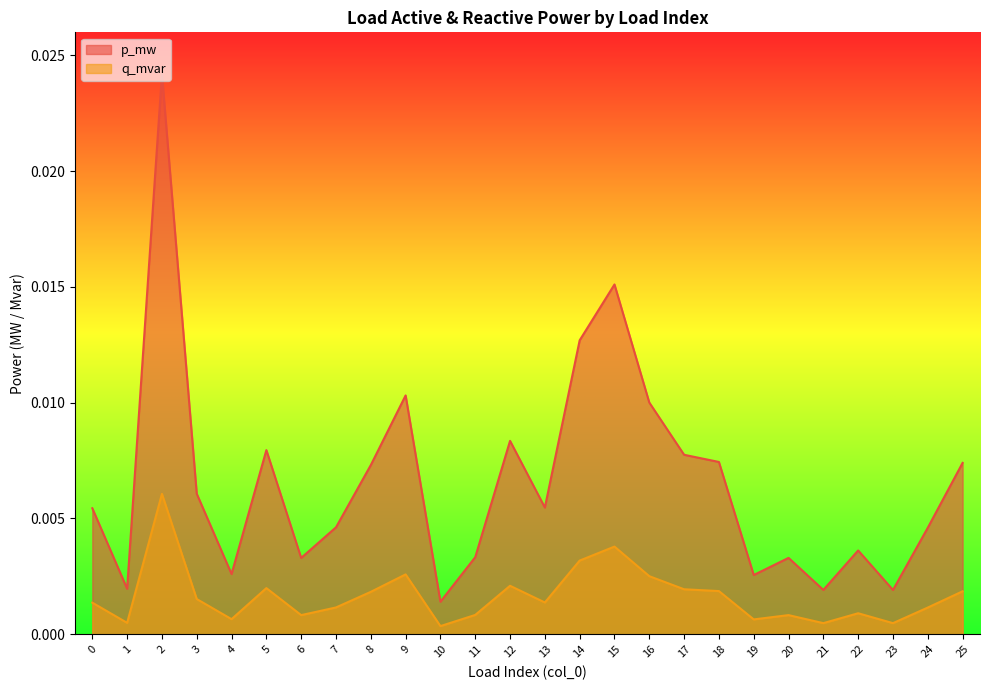

True or false: q_mvar and p_mw intersect in this chart.

False